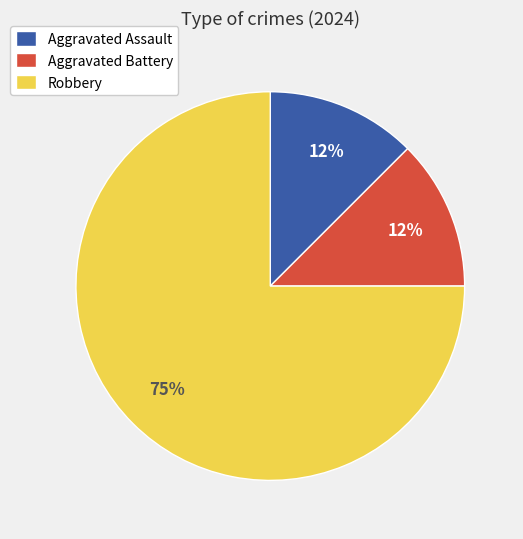

What is the largest slice in the pie chart?

Robbery